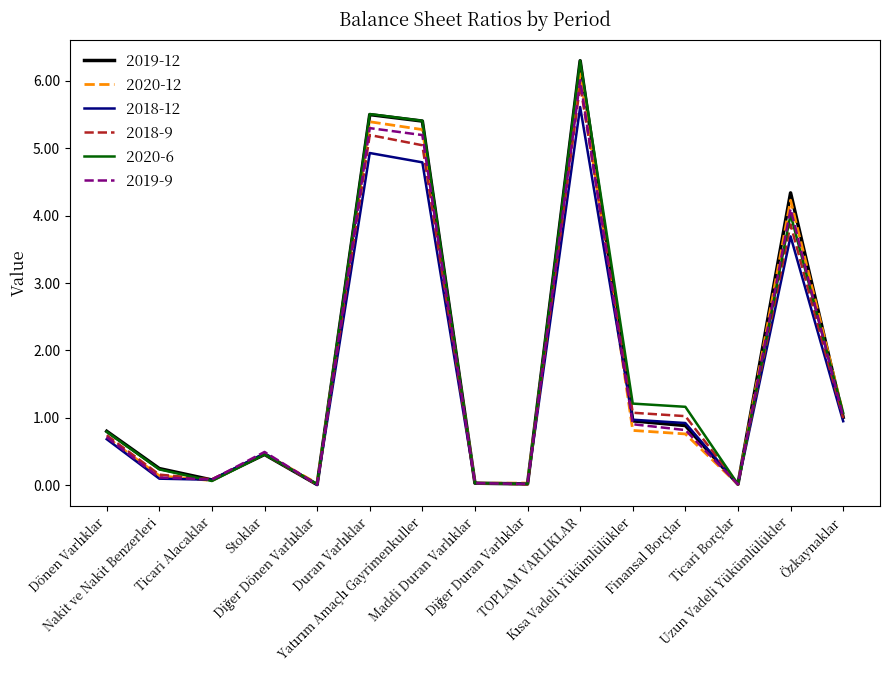

What is the greatest value displayed?

6.3